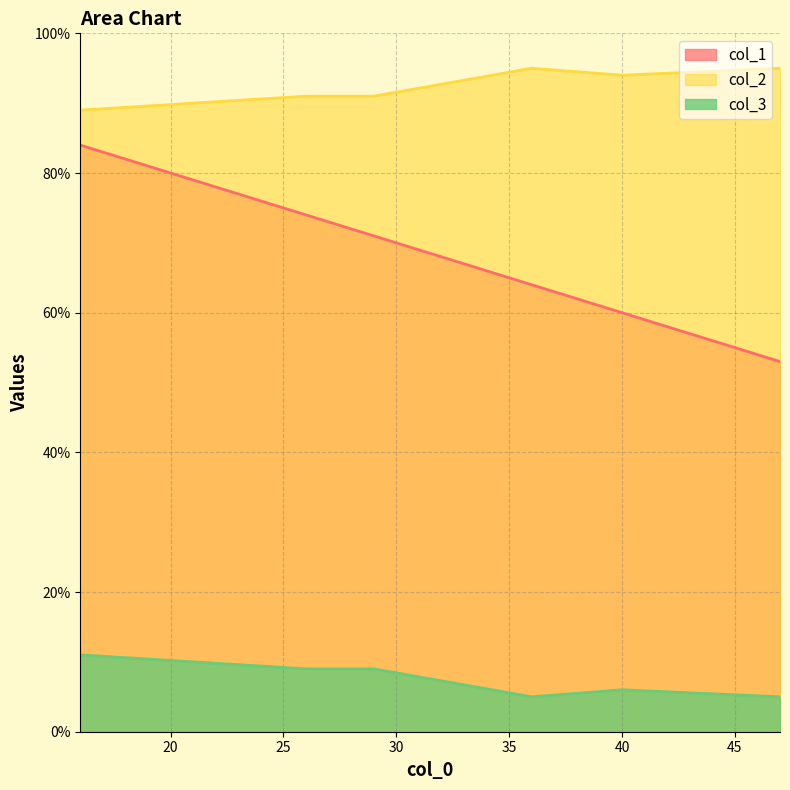

Does the chart have visible grid lines?

Yes